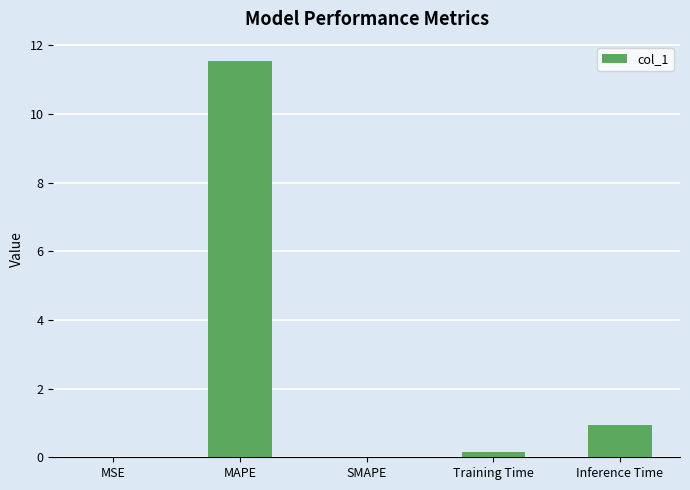

What is the average value?

2.5